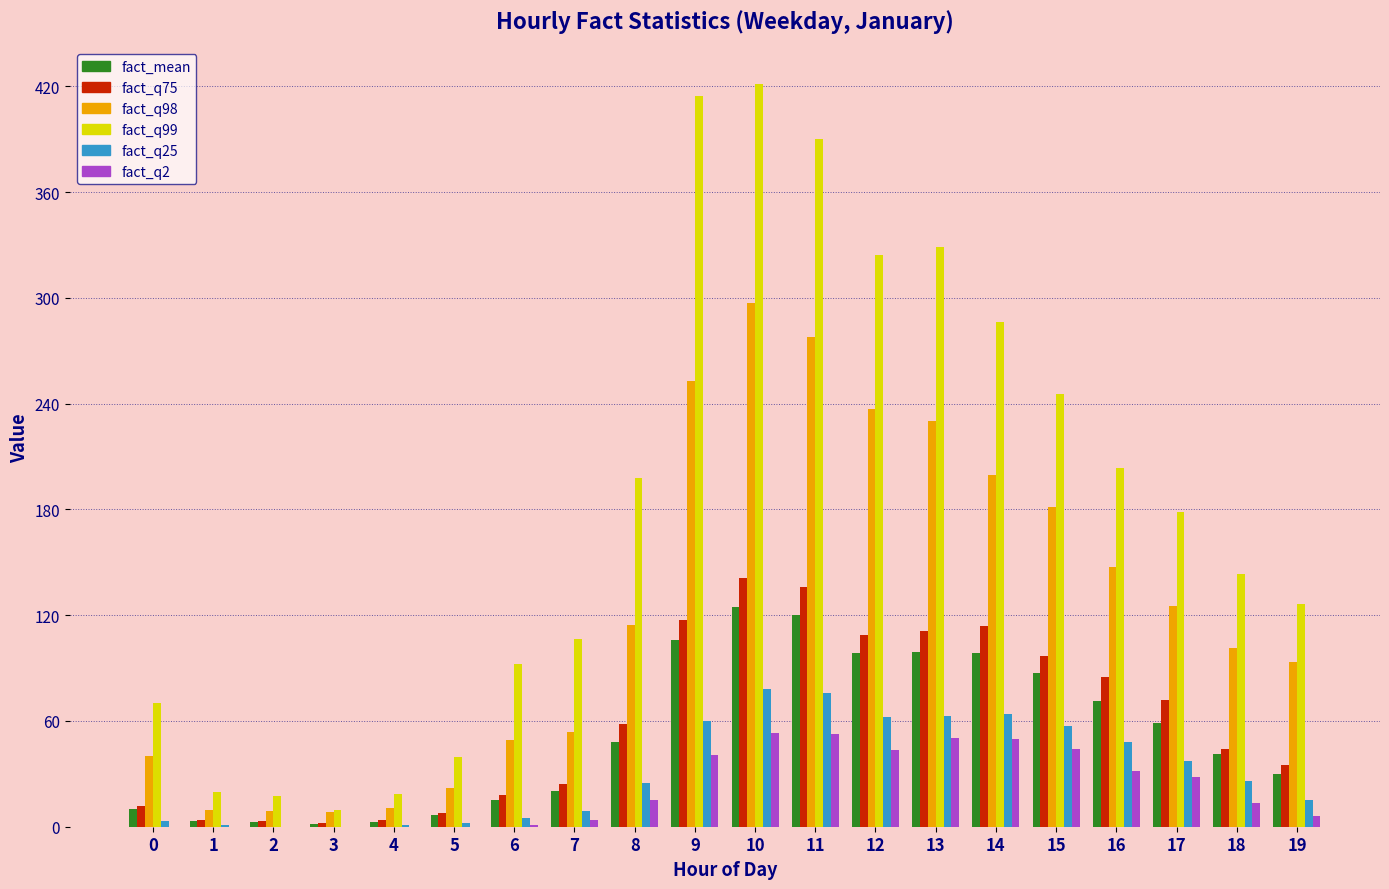

What is the sum of all fact_q99 values?

3633.4